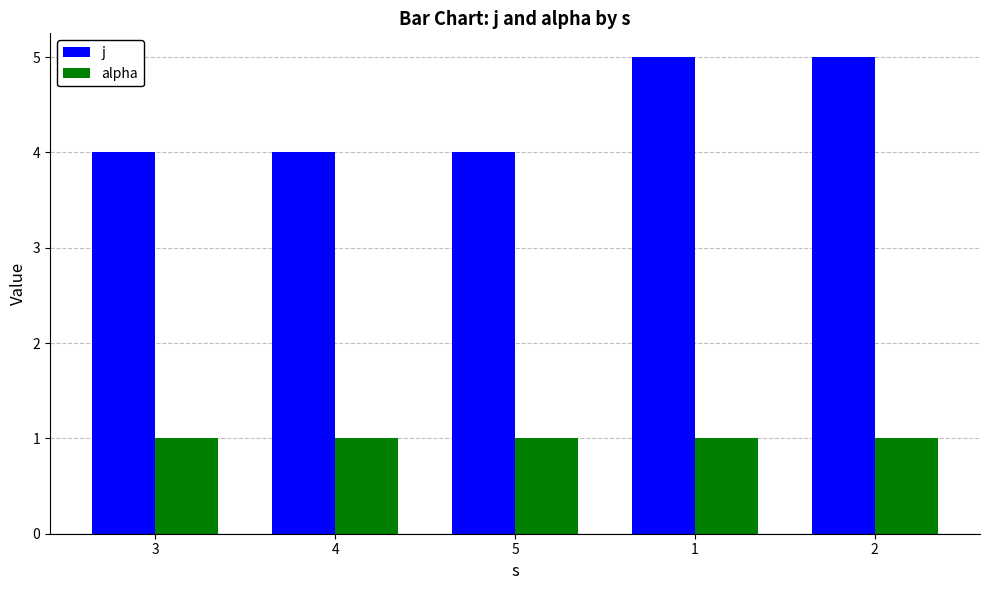

Rank the series at 2 from highest to lowest value.

j, alpha